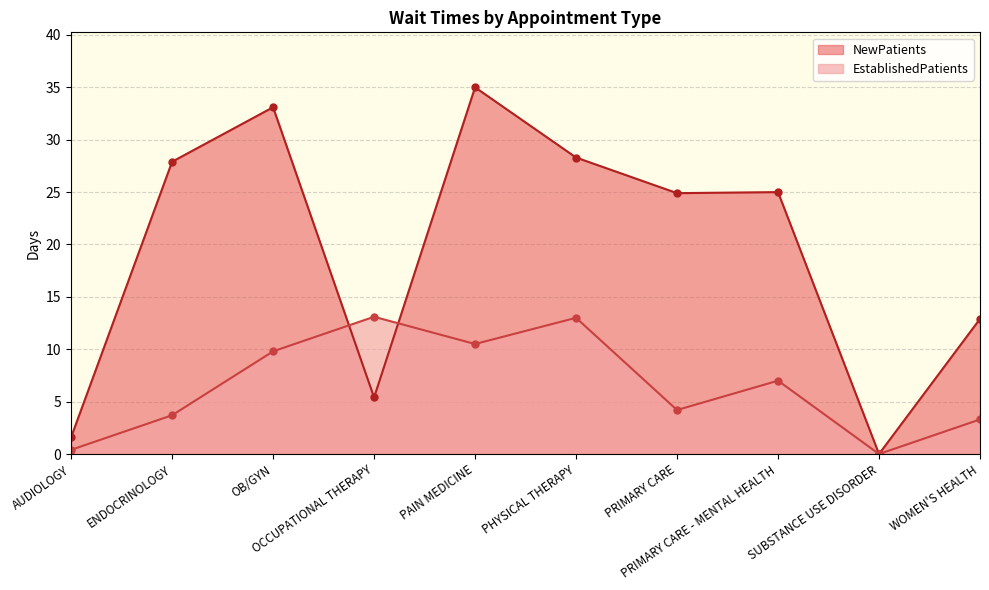

How many data points does each series have?

10